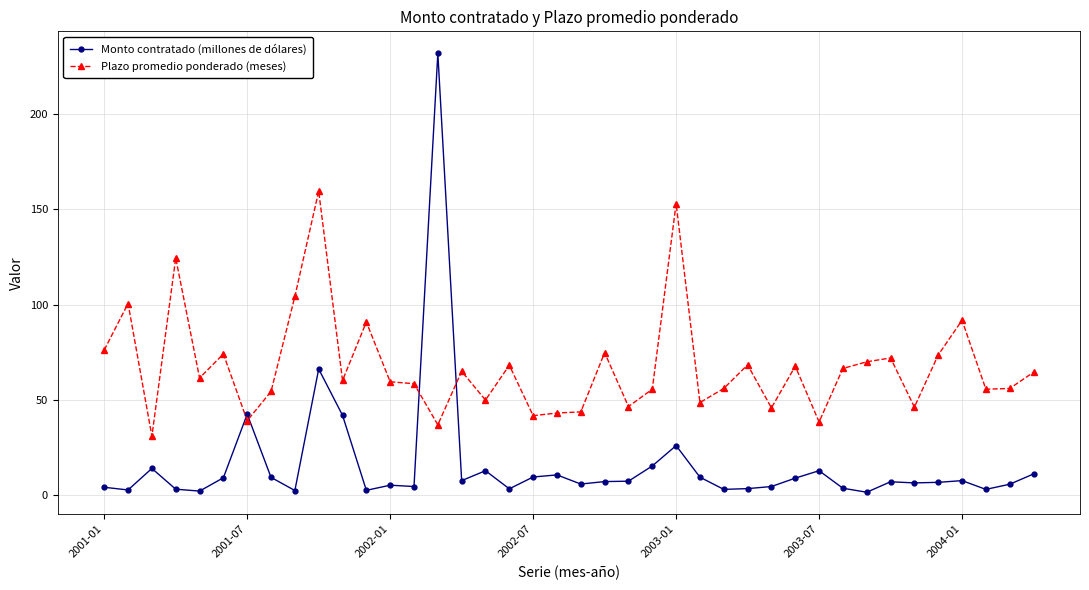

True or false: Monto contratado (millones de dólares) has more than 1 interior local peaks.

True